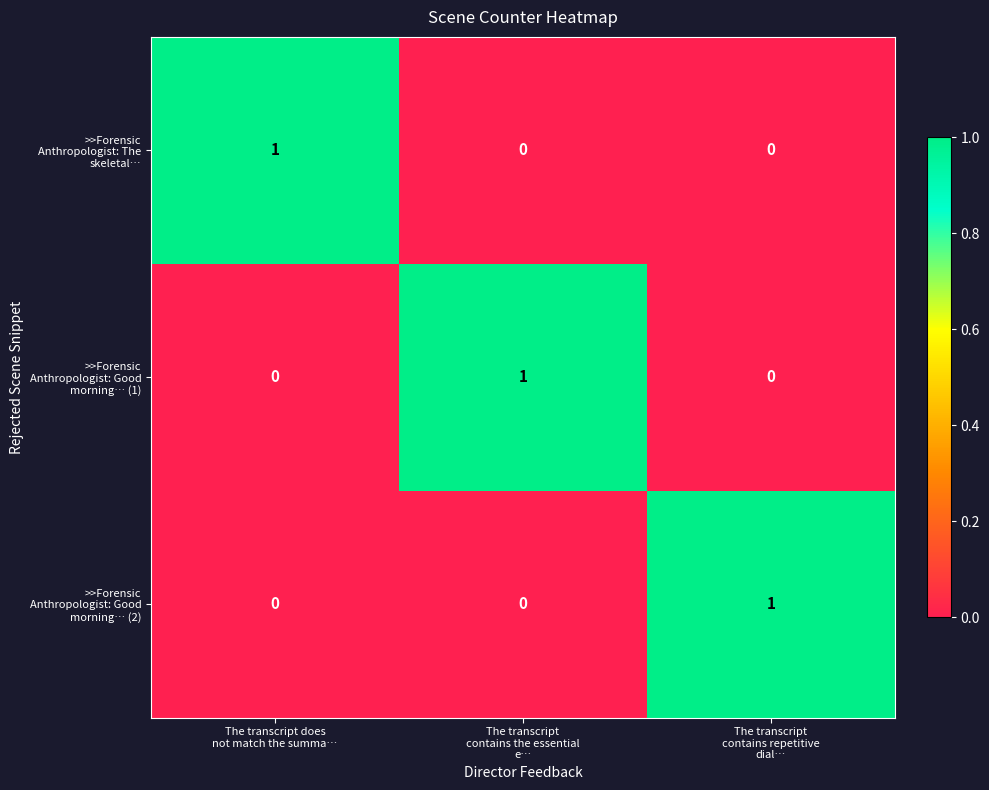

At how many categories does at least one series exceed 0?

3